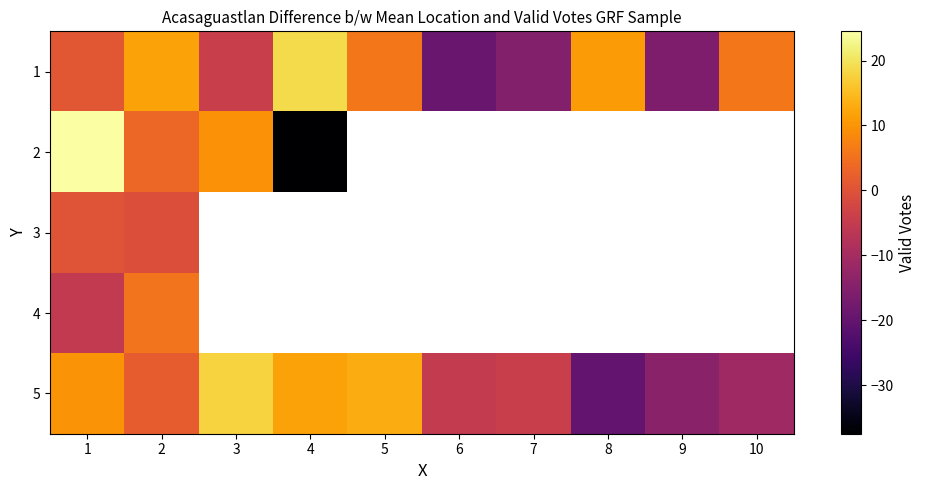

At how many categories does at least one series exceed -36?

10